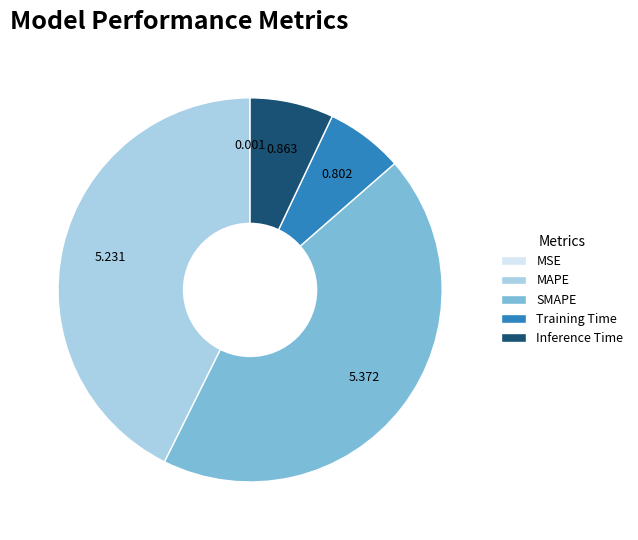

Is it true that Training Time is 7% of the pie?

True